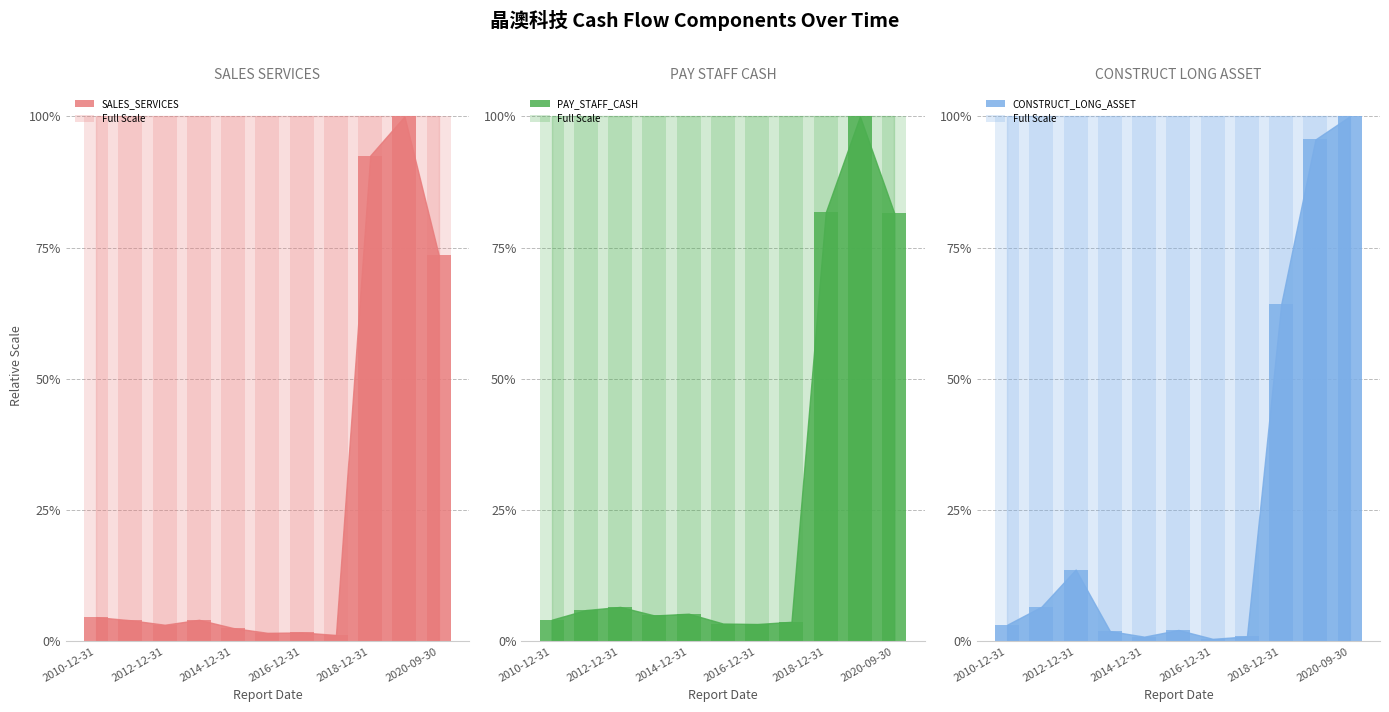

How many groups of bars are there?

11